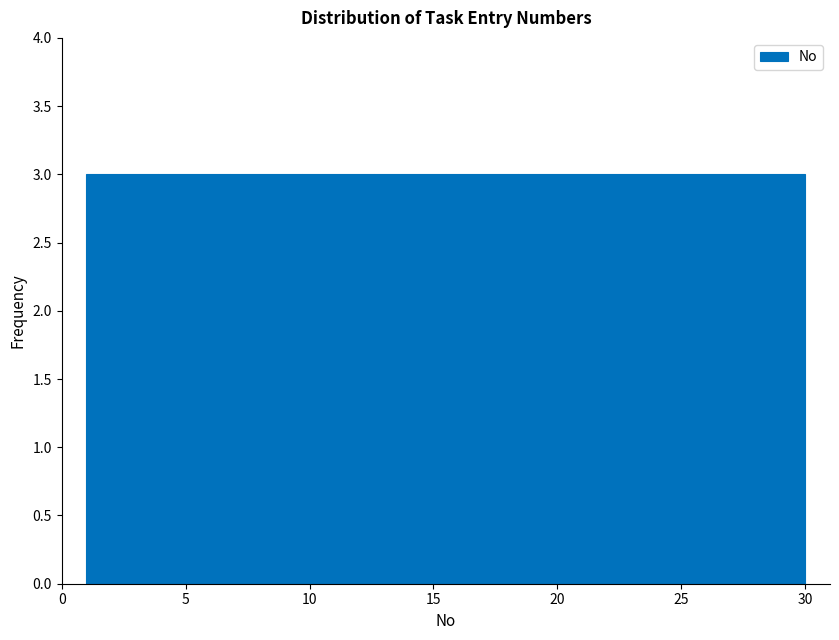

How tall is the bar that spans 6.8 to 9.7 on the x-axis? Neither the bar edges nor the heights are printed on the chart, so give them approximately, as read against the axes.

3